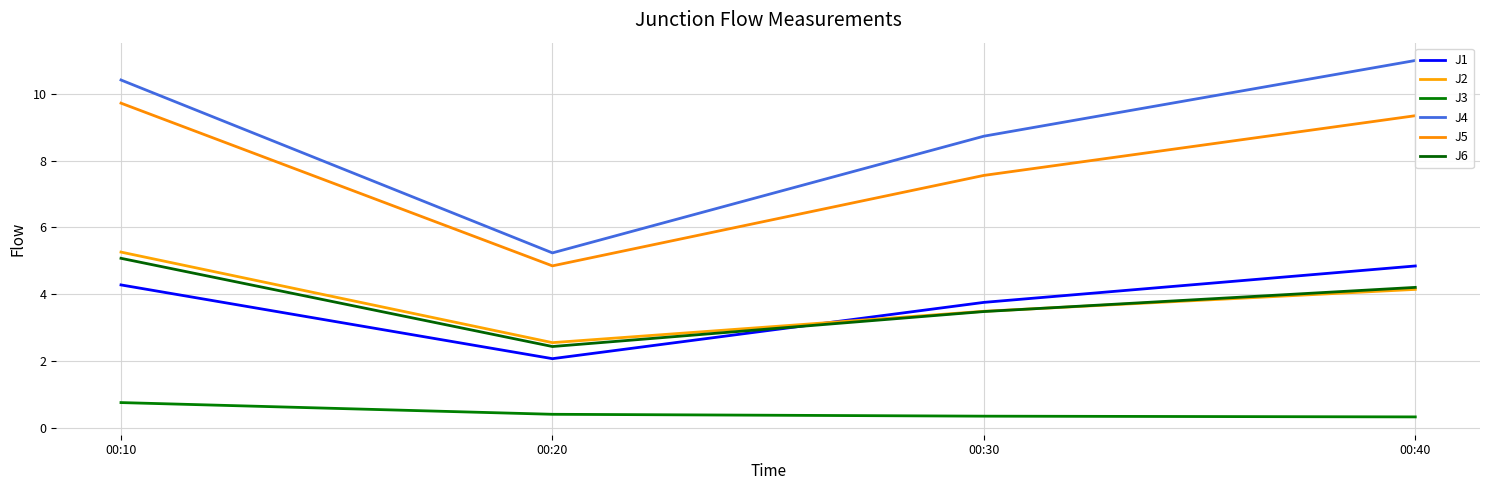

At how many categories does at least one series exceed 1?

4